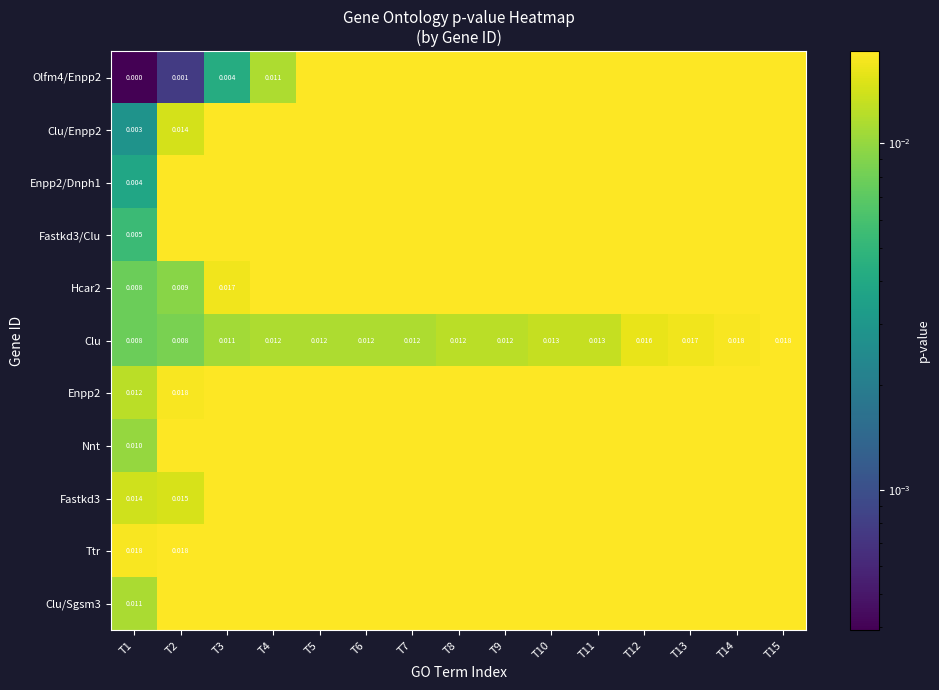

What is the total value across all series at T9?

0.2